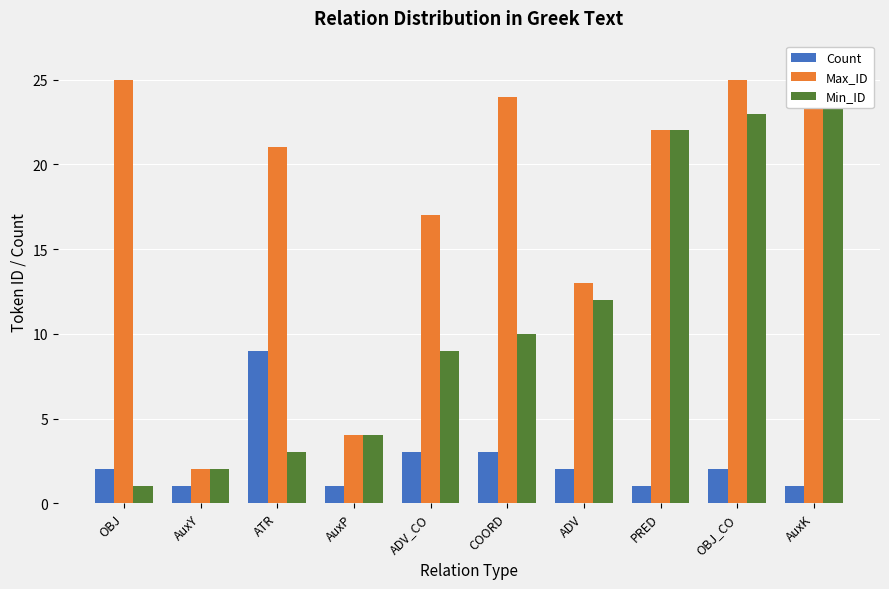

The value of Count at OBJ_CO is 1. True or false?

False